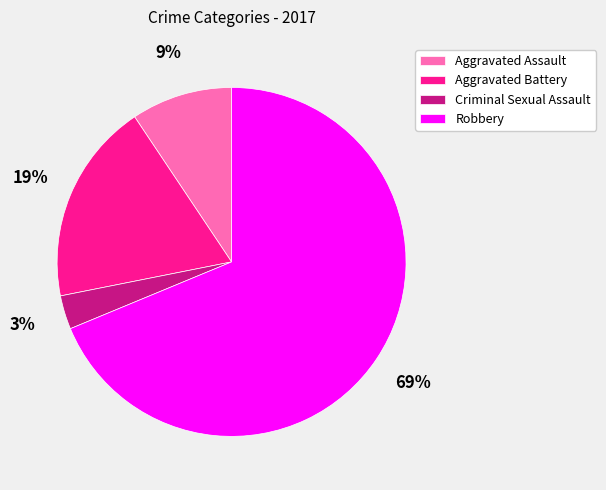

To the nearest percent, what is the difference between the Aggravated Battery and Criminal Sexual Assault slice percentages?

16%